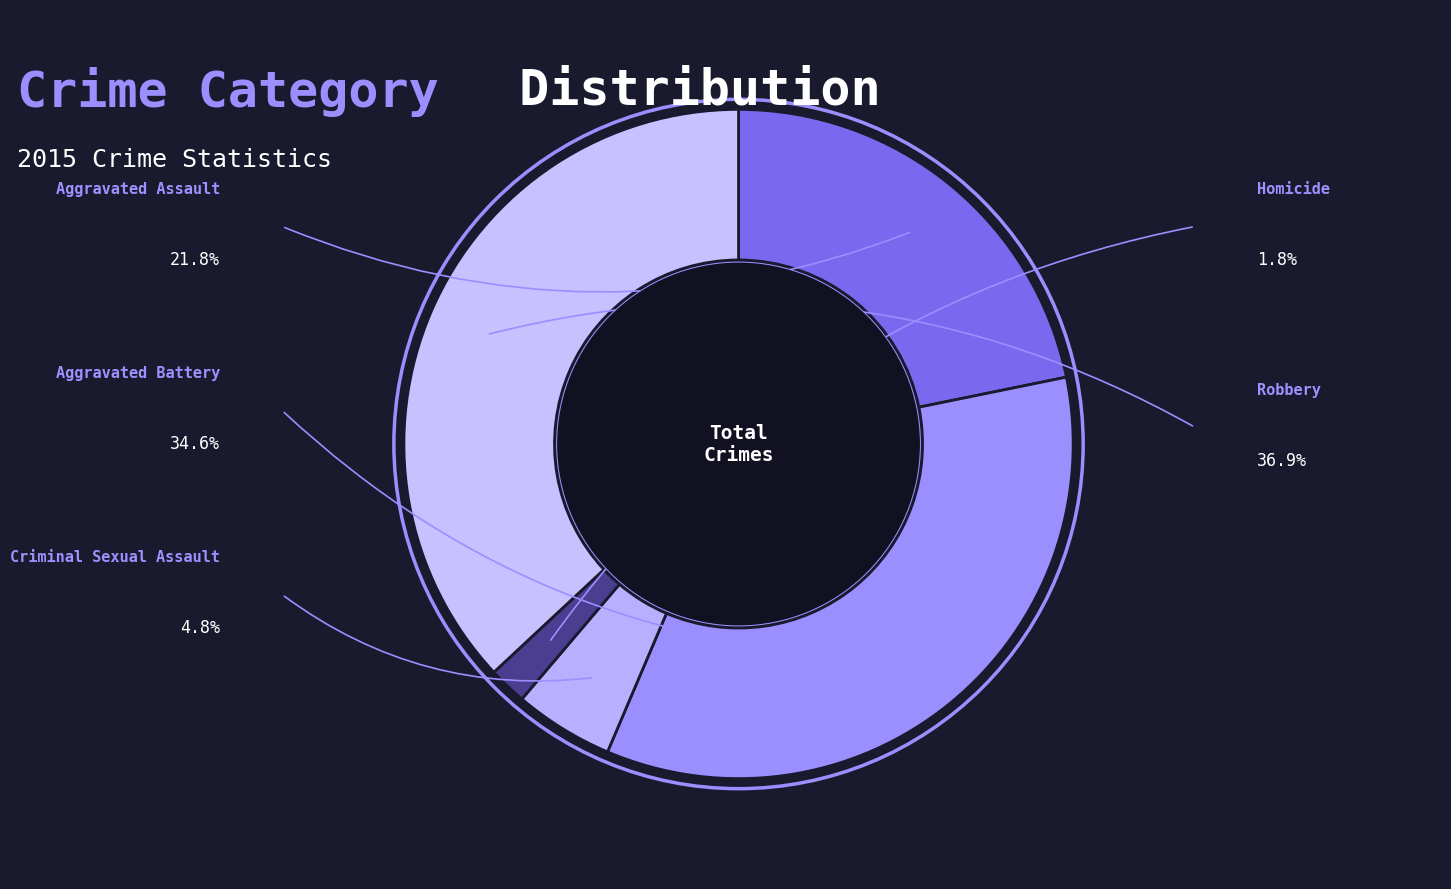

Rank the categories by value from highest to lowest.

Robbery, Aggravated Battery, Aggravated Assault, Criminal Sexual Assault, Homicide